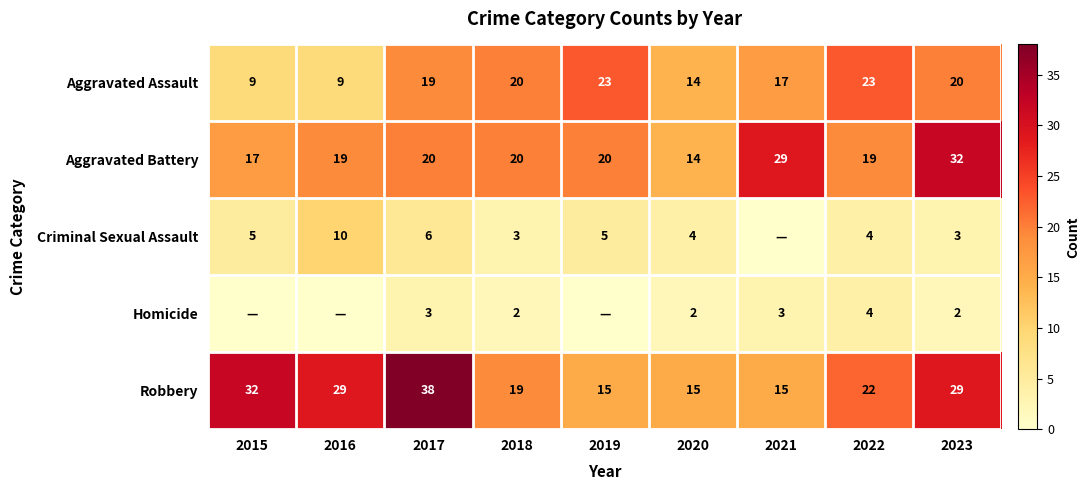

What value does the Aggravated Assault series have at 2017?

19